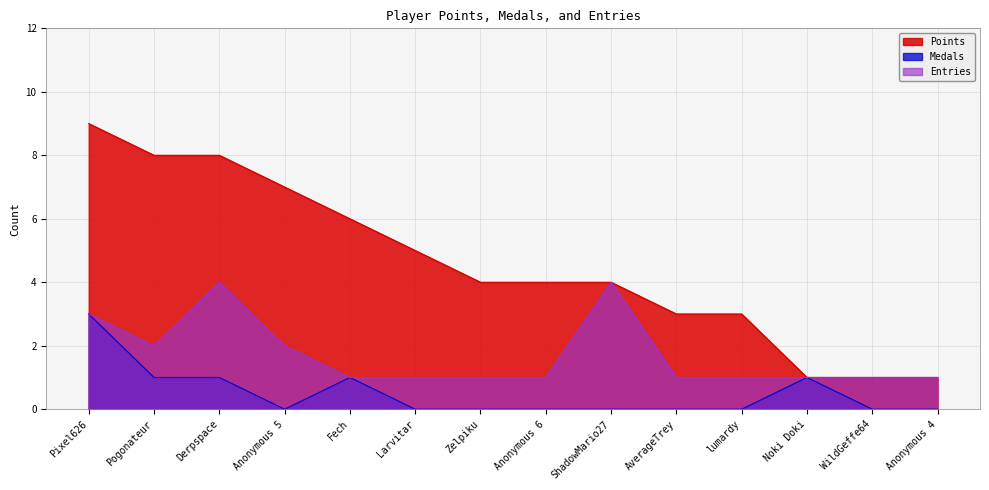

Does the chart have visible grid lines?

Yes